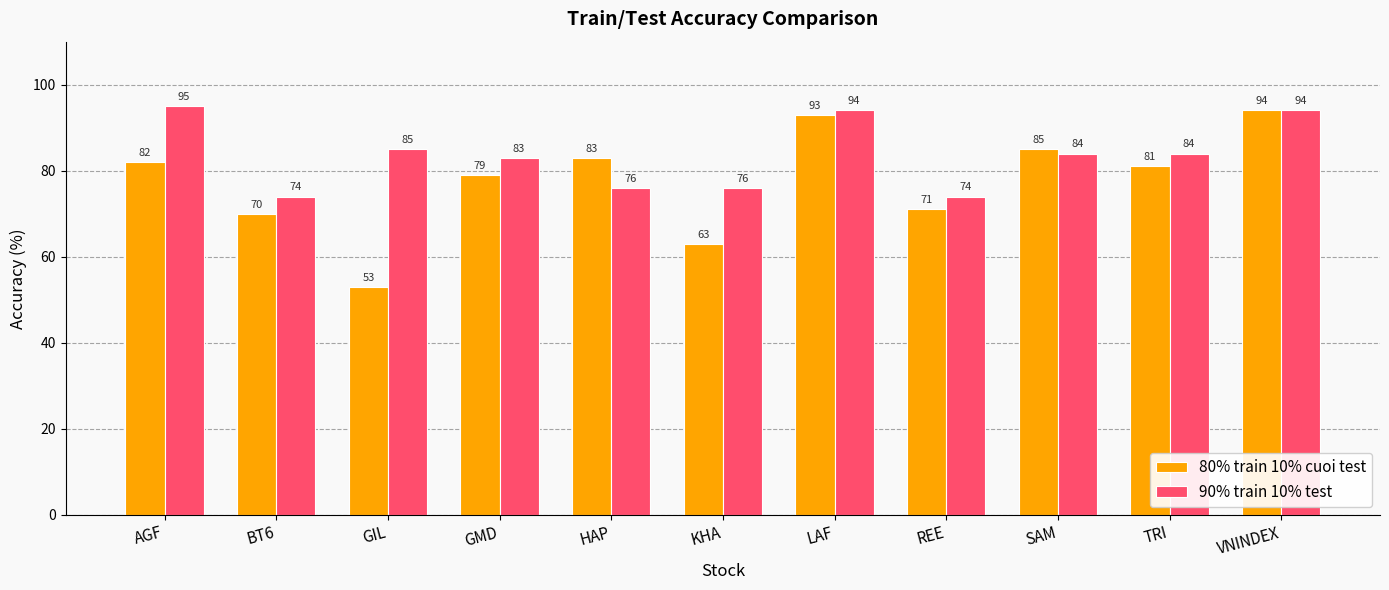

How many distinct data groups are displayed?

2